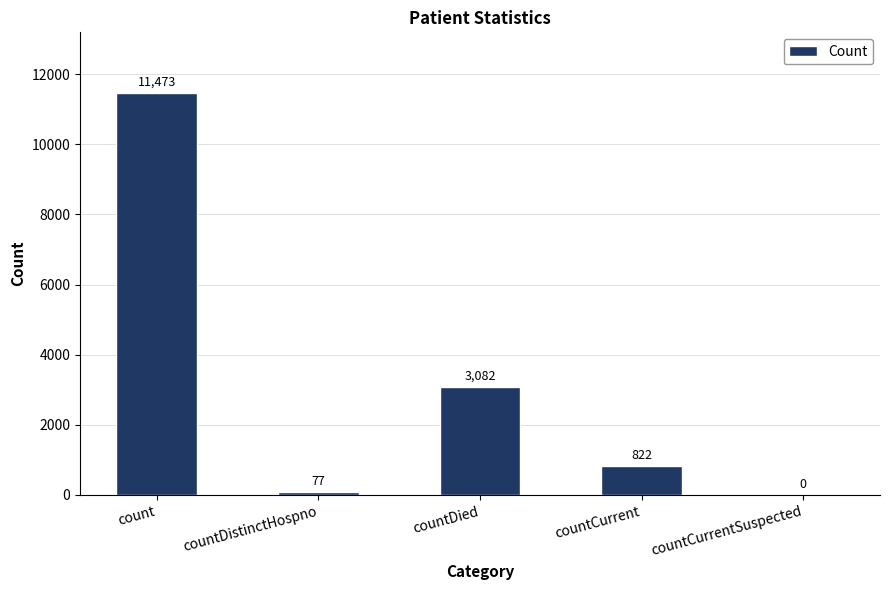

Between count and countDistinctHospno, which is larger?

count